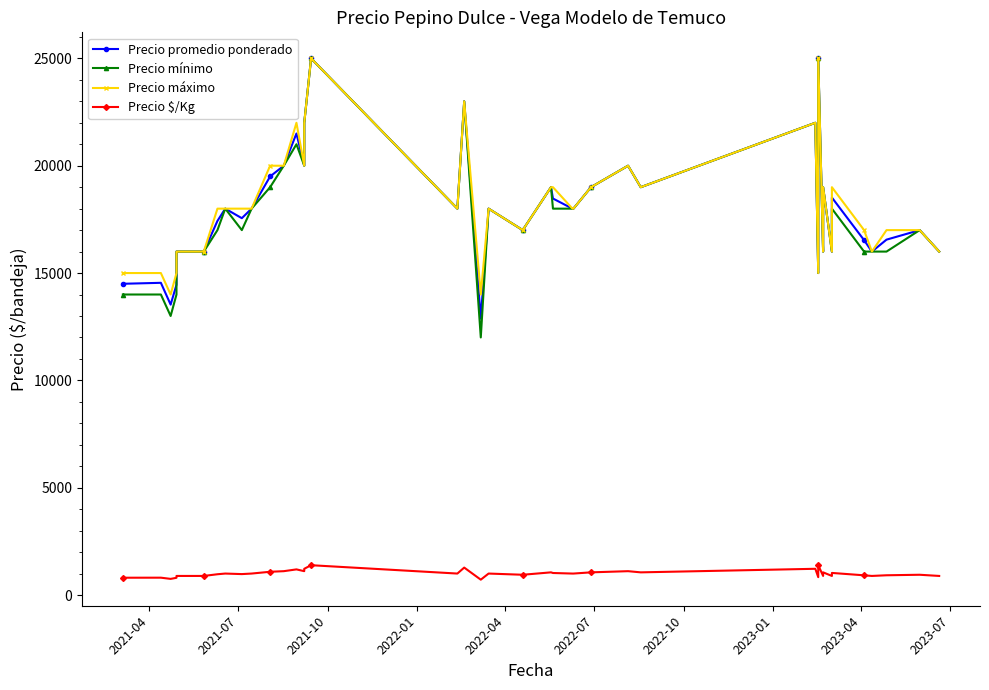

Does the chart have visible grid lines?

No